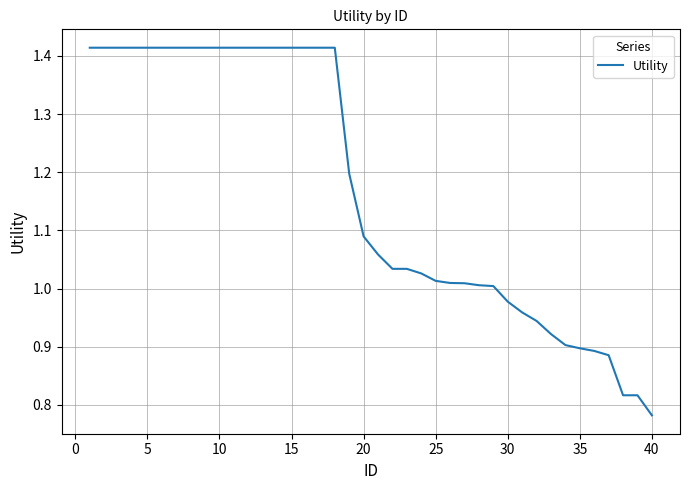

How many lines are shown in the chart?

1